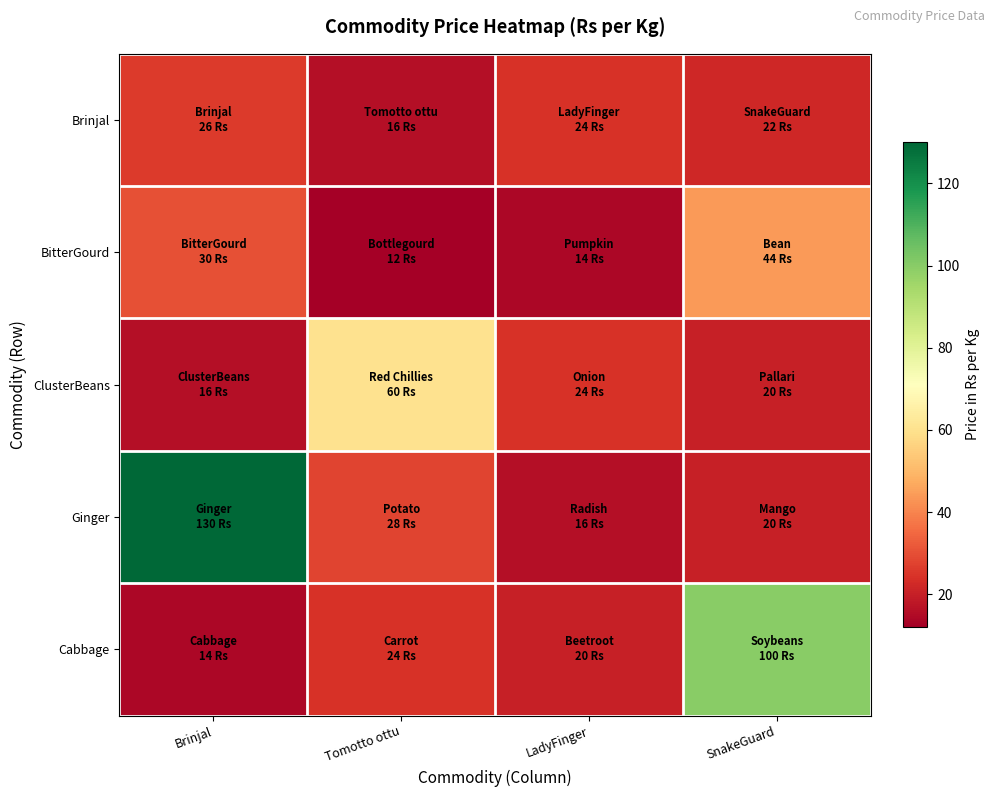

Reading left to right, what are all the values shown in this chart?

Brinjal: Brinjal=26	Tomotto ottu=16	LadyFinger=24	SnakeGuard=22
BitterGourd: Brinjal=30	Tomotto ottu=12	LadyFinger=14	SnakeGuard=44
ClusterBeans: Brinjal=16	Tomotto ottu=60	LadyFinger=24	SnakeGuard=20
Ginger: Brinjal=130	Tomotto ottu=28	LadyFinger=16	SnakeGuard=20
Cabbage: Brinjal=14	Tomotto ottu=24	LadyFinger=20	SnakeGuard=100